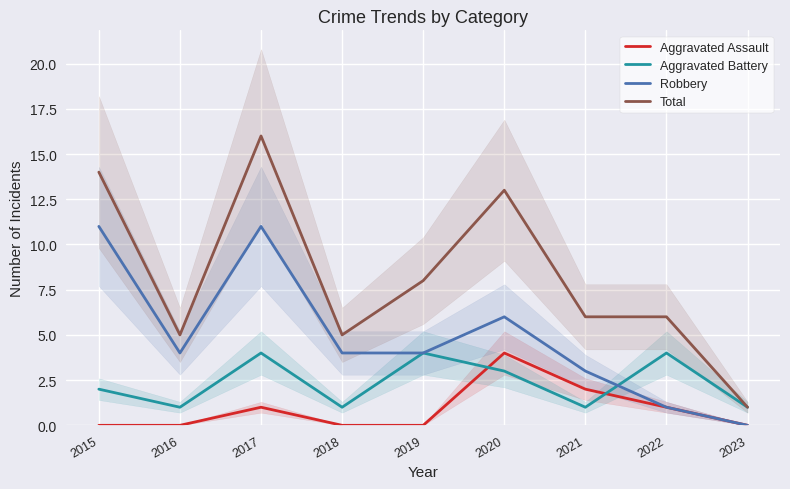

Where is Aggravated Assault nearest to the value 2?

2021